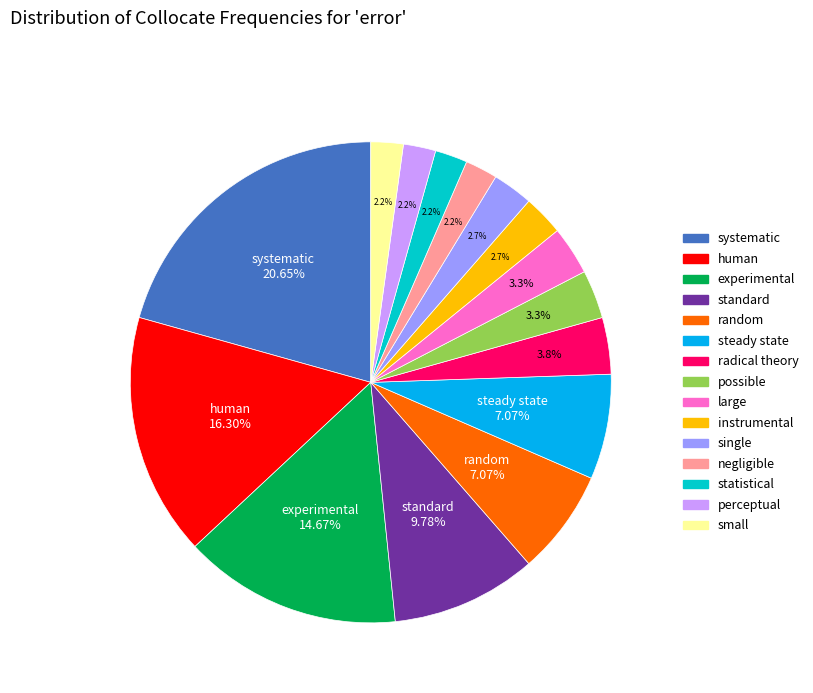

What is the largest slice in the pie chart?

systematic